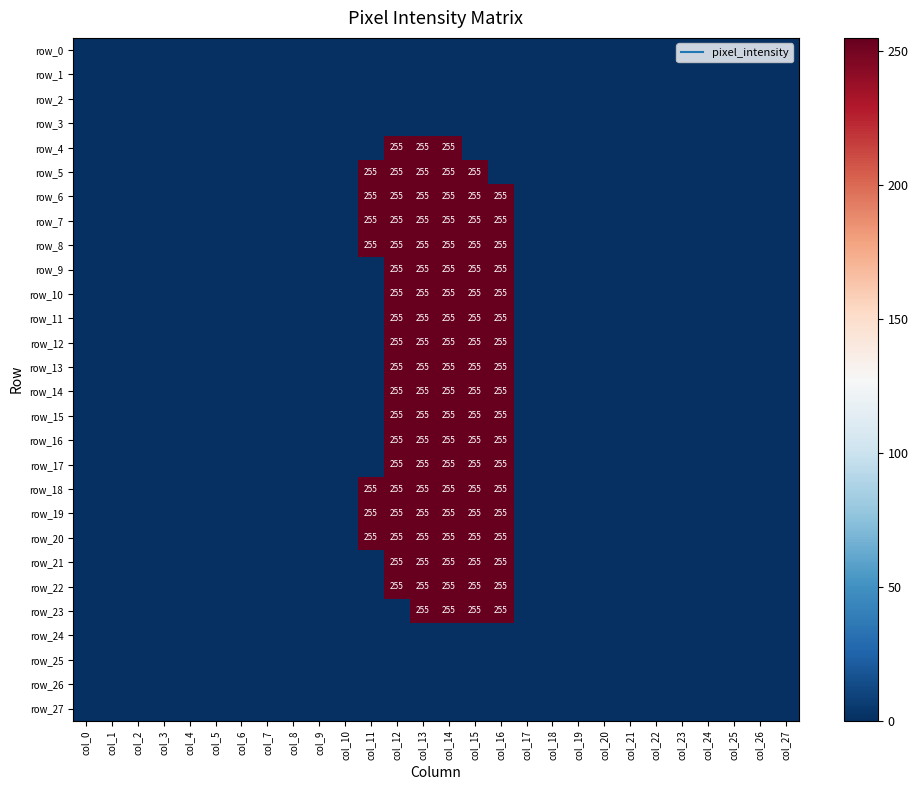

What is the difference between the second highest and second lowest values in the row_16 series?

255